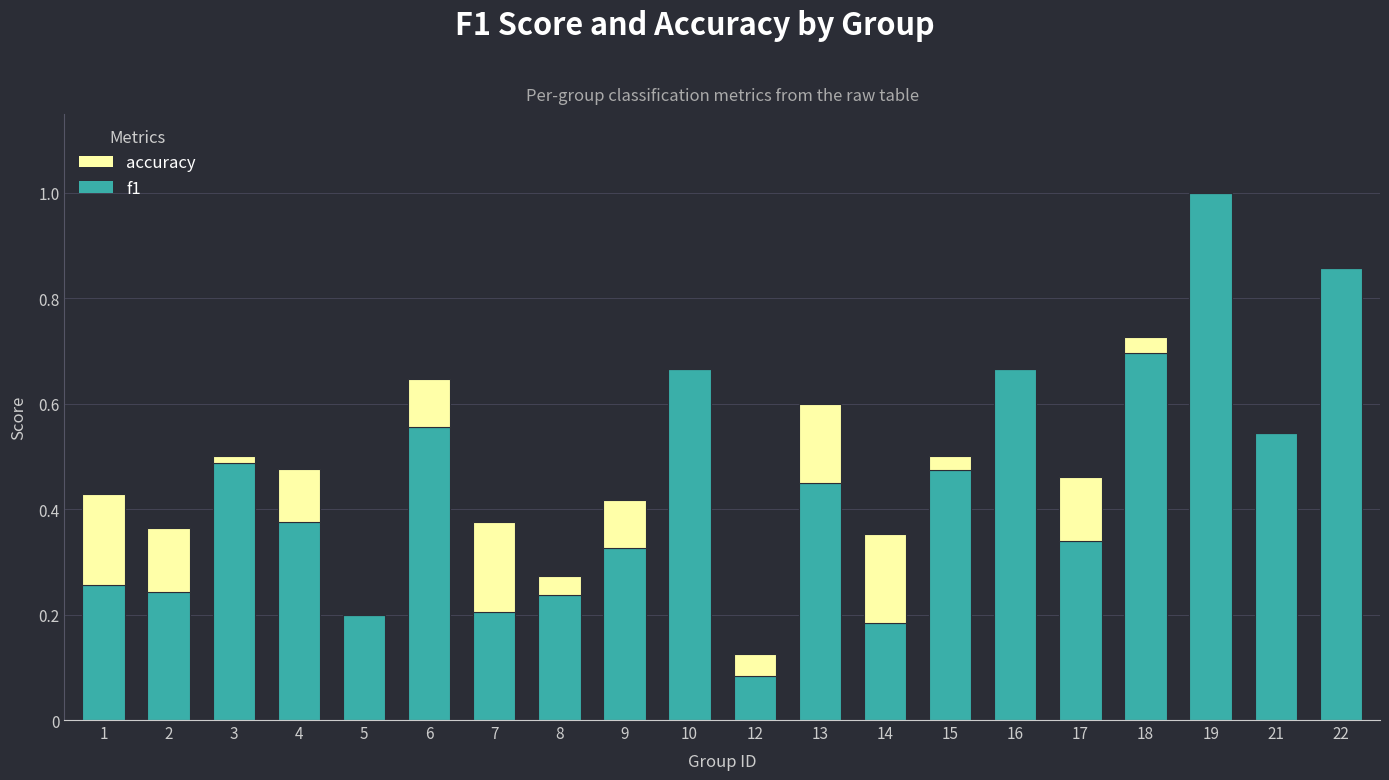

True or false: f1 has a value of 0.7 at 13.

False